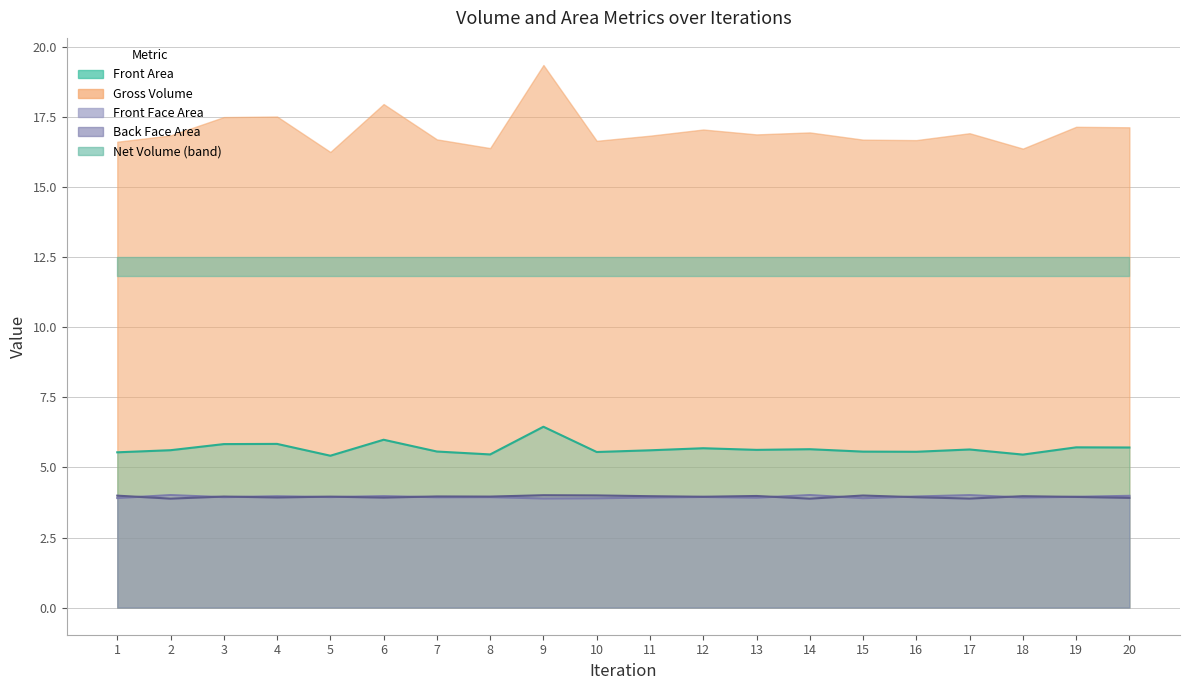

What is the difference between the highest and lowest values at 16?

1.6